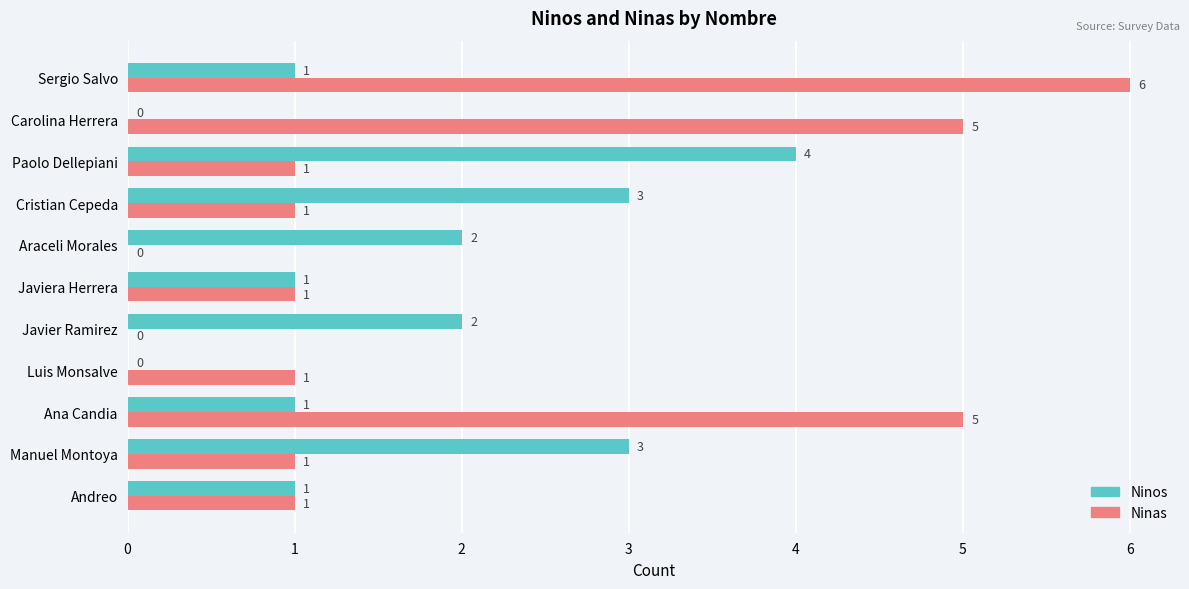

How many series are shown in this chart?

2